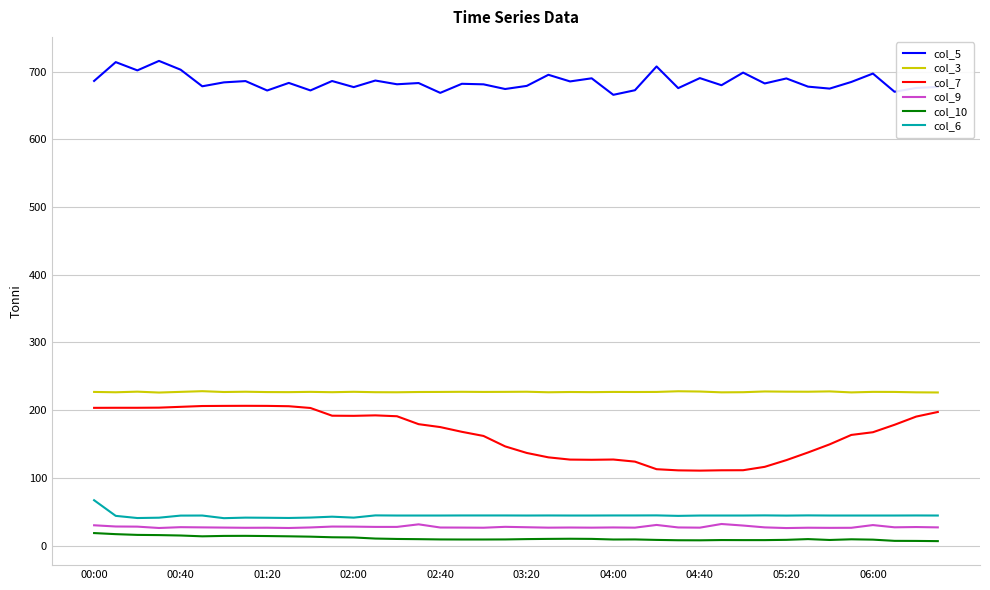

Which series has the largest total across all categories?

col_5